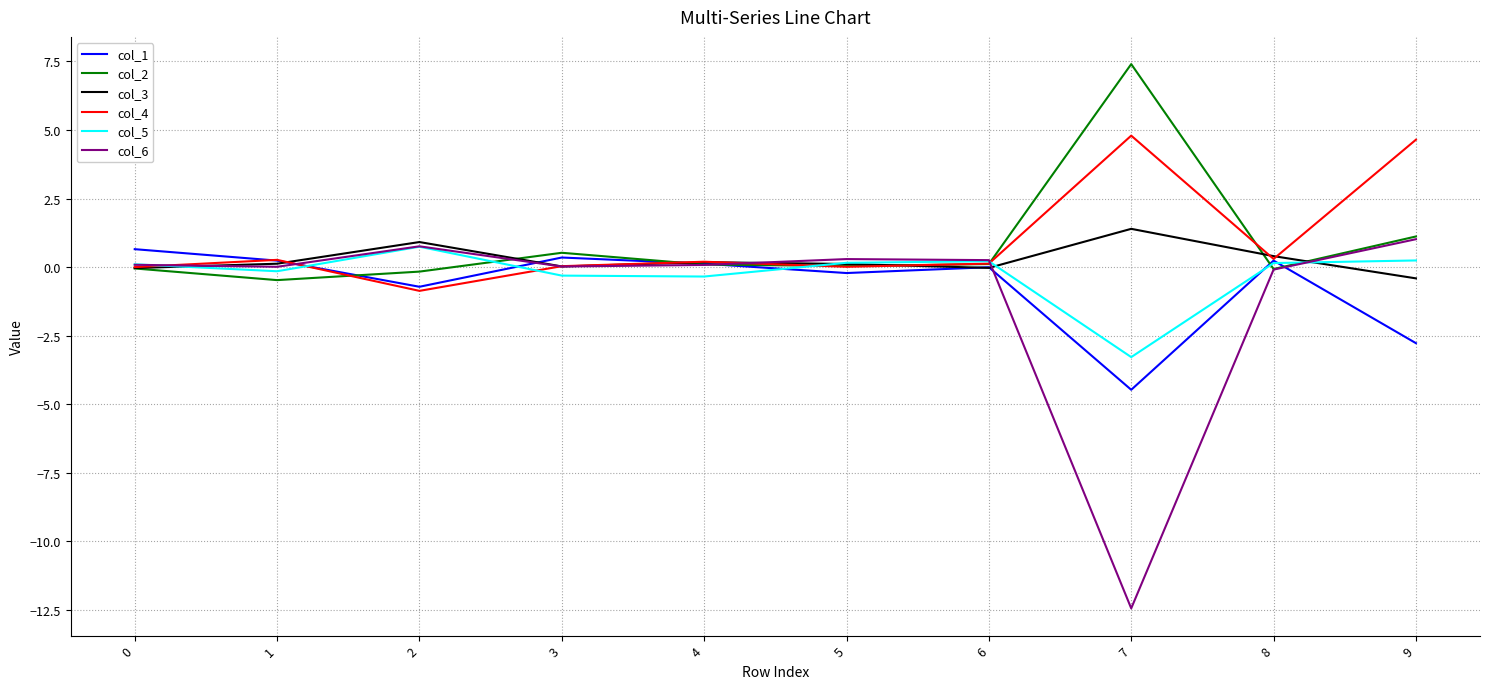

How many positive values does the col_5 series have?

6